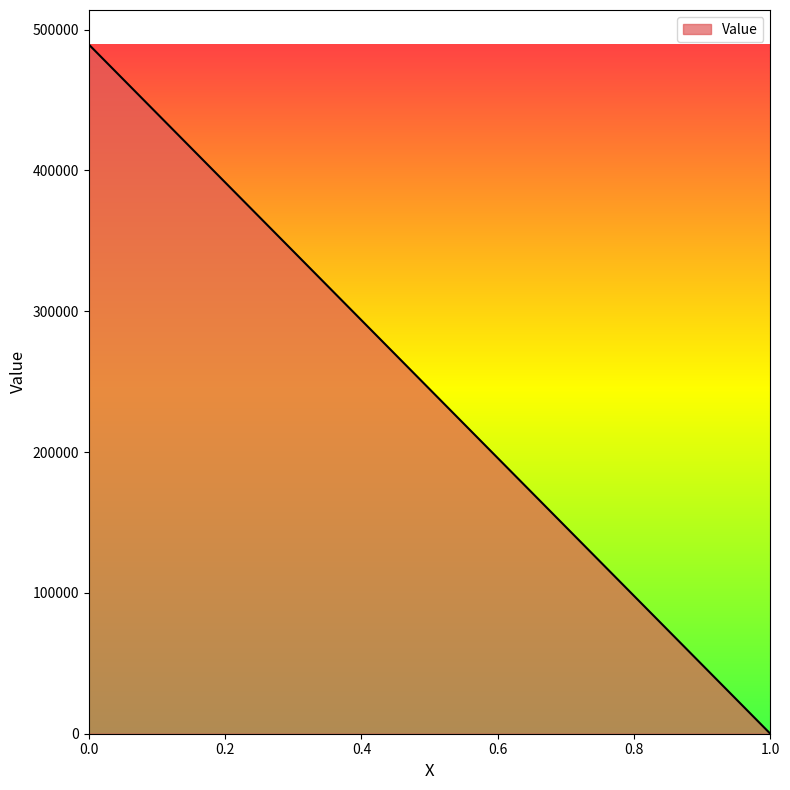

Reading left to right, extract all data points from this chart.

489400.0	0.0